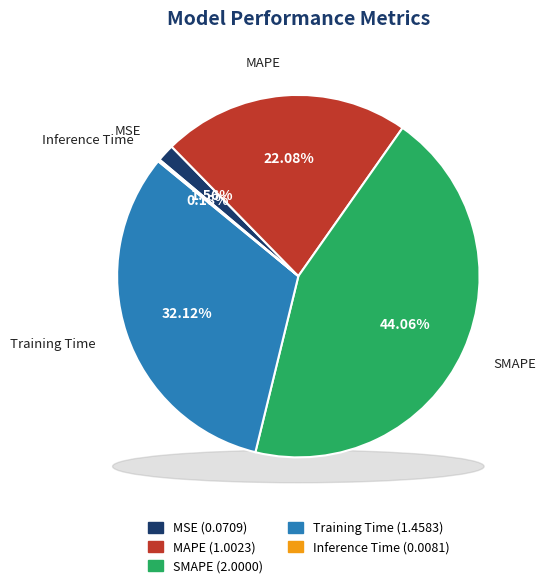

Does SMAPE represent more than half of the total?

No